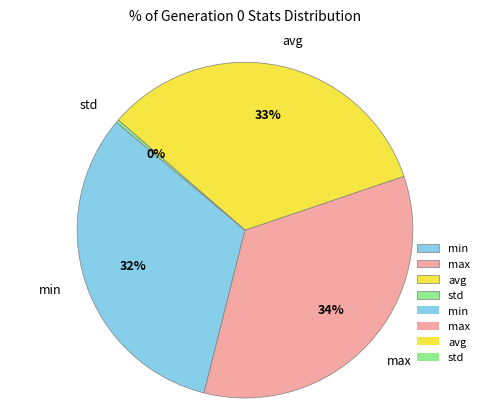

Count the number of slices in the pie.

4